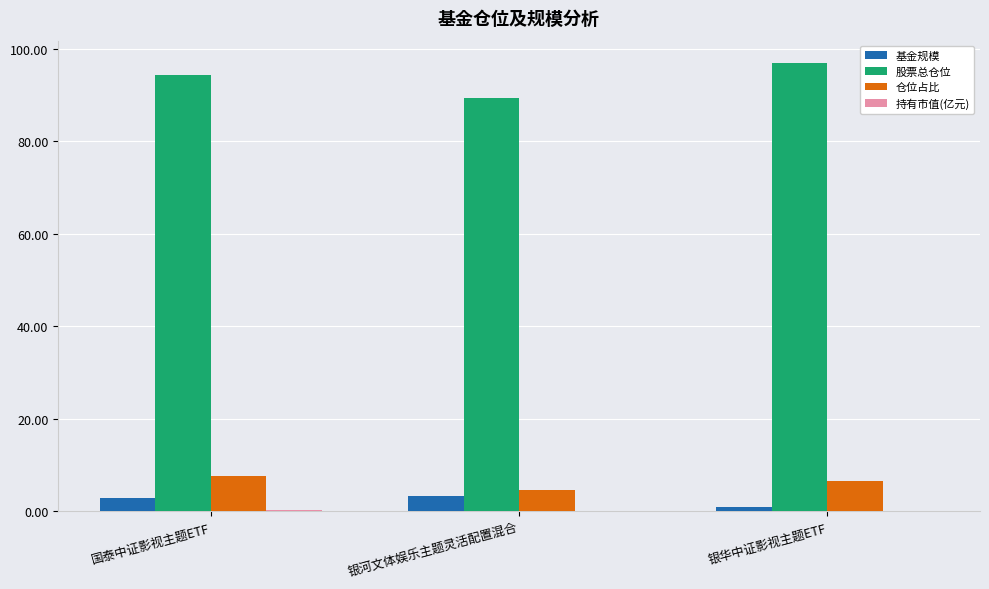

What is the sum of all 基金规模 values?

7.1